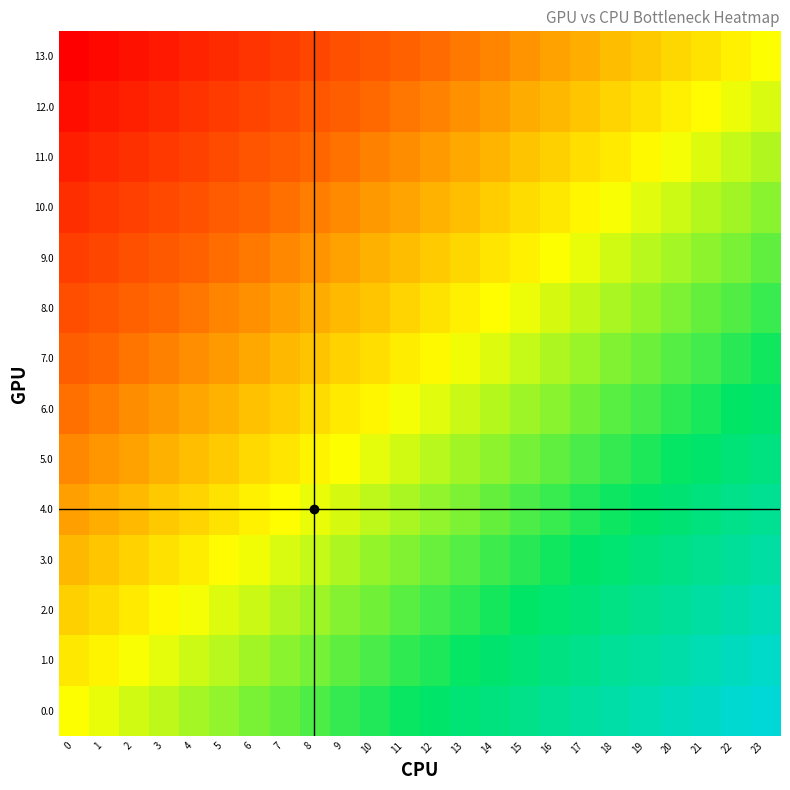

At how many categories does at least one series exceed 0?

23